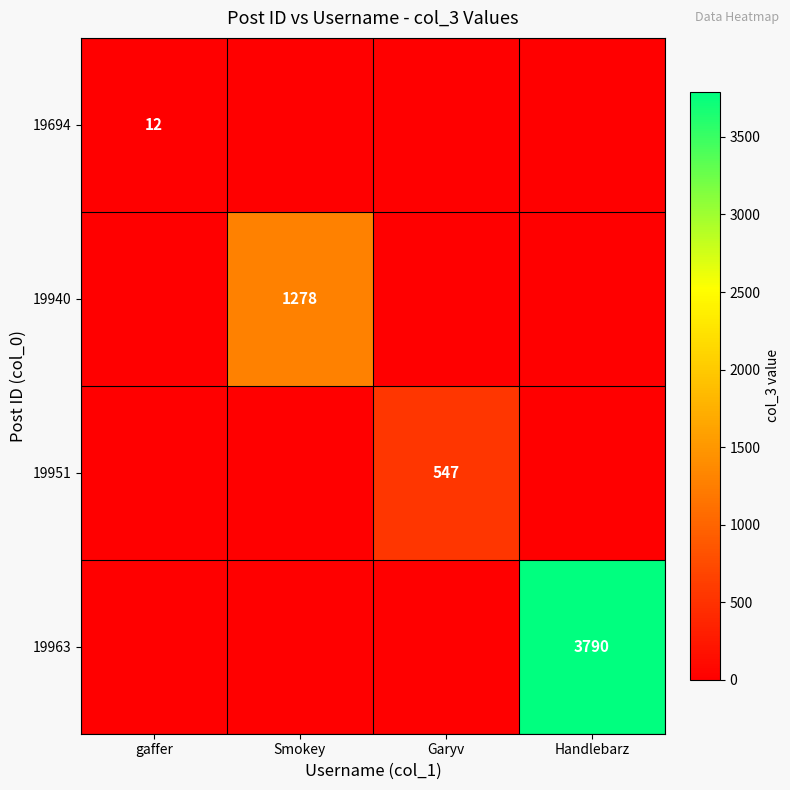

Is it true that 19963 equals 3790 at Handlebarz?

True